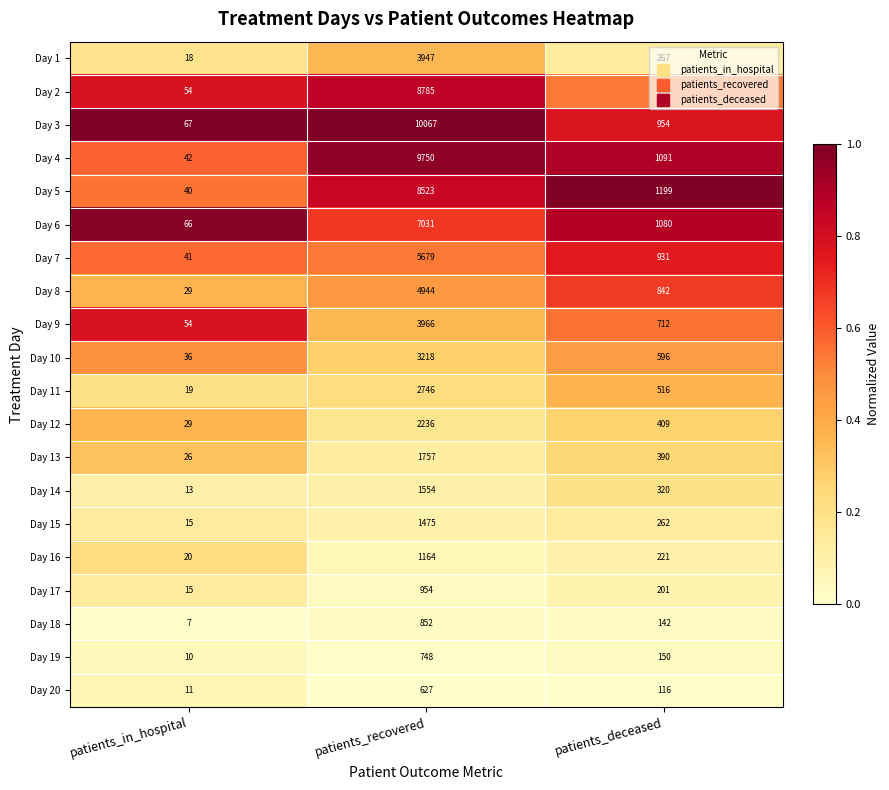

Which category has the highest value across all series?

patients_recovered